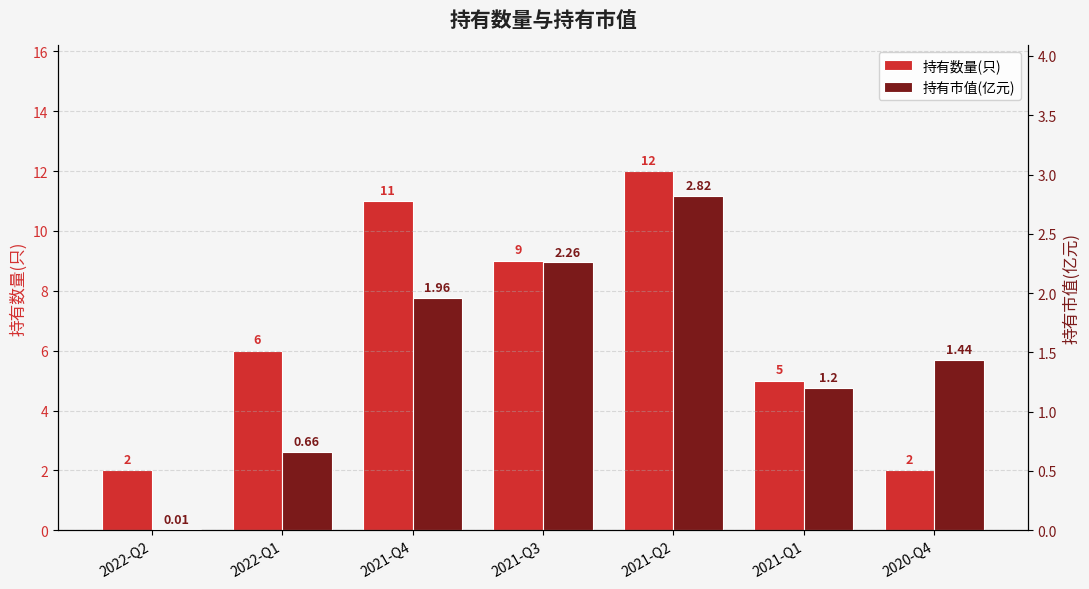

How many values in the 持有市值(亿元) series are below 1?

2